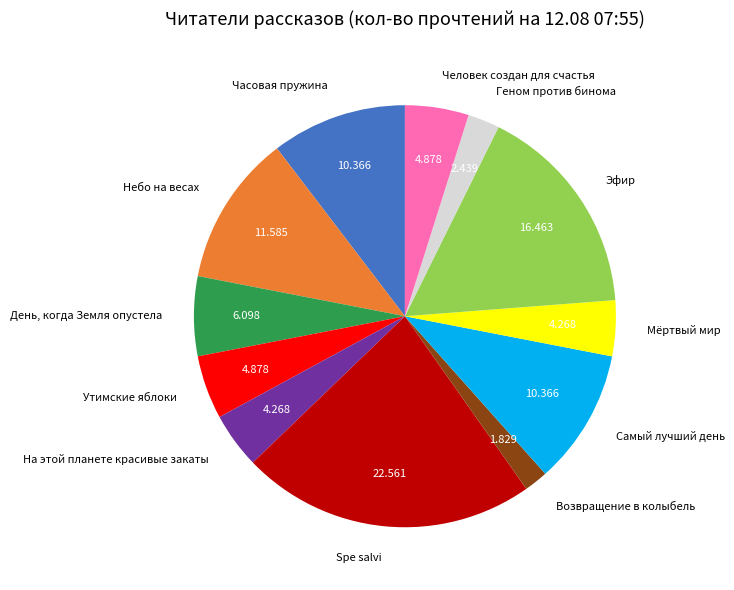

Combined, do Мёртвый мир and Возвращение в колыбель account for over 50%?

No